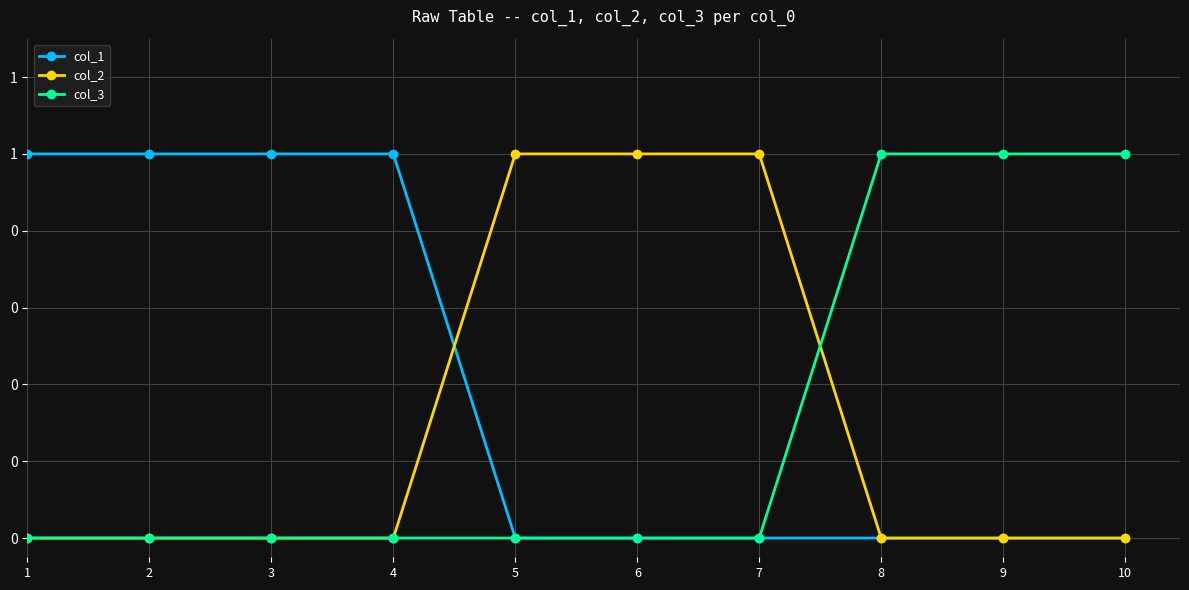

Which has a higher value, 8 or 1?

1